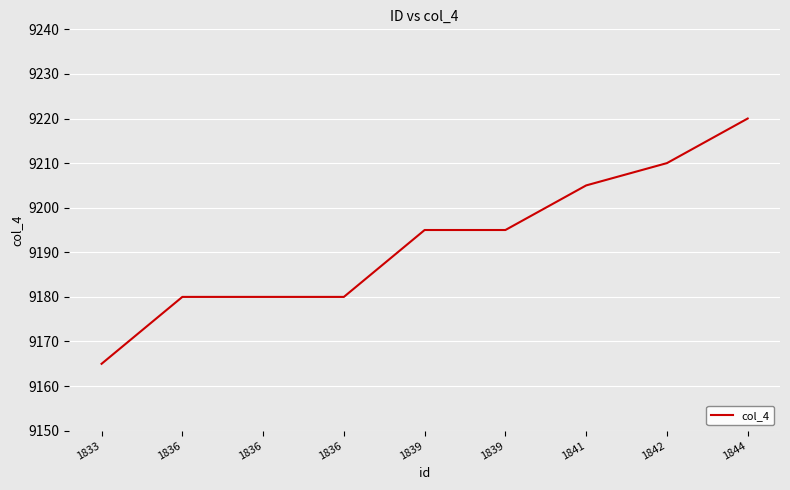

How many lines are shown in the chart?

1